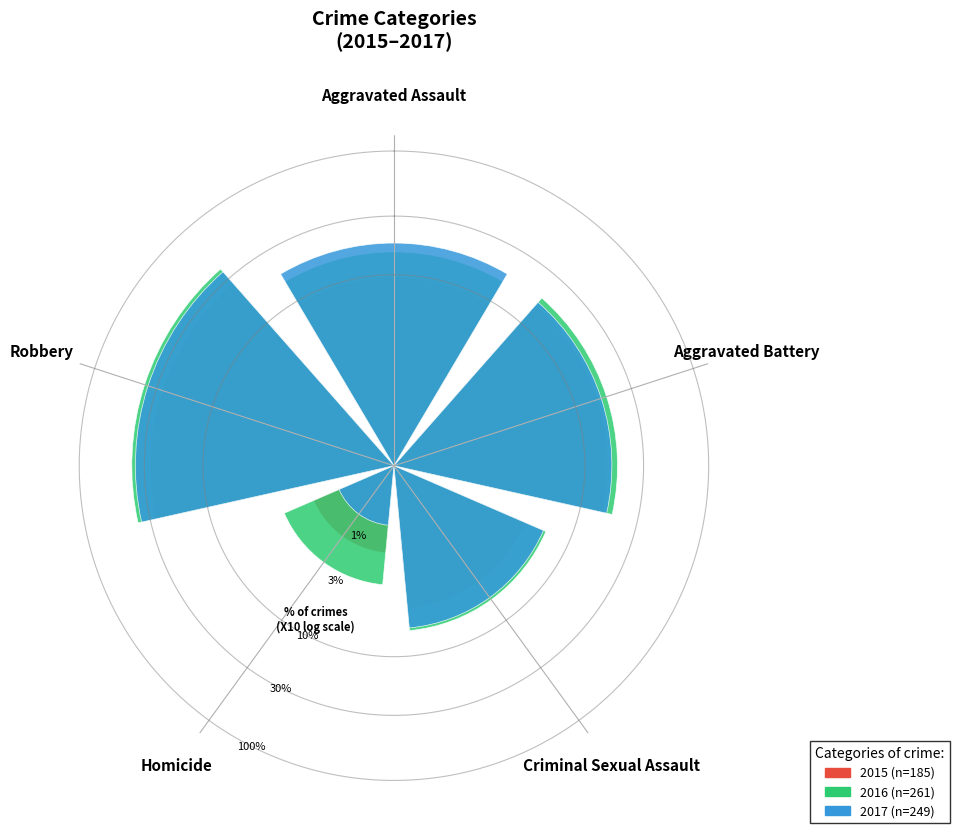

What is the difference between the highest and lowest values at Criminal Sexual Assault?

0.1